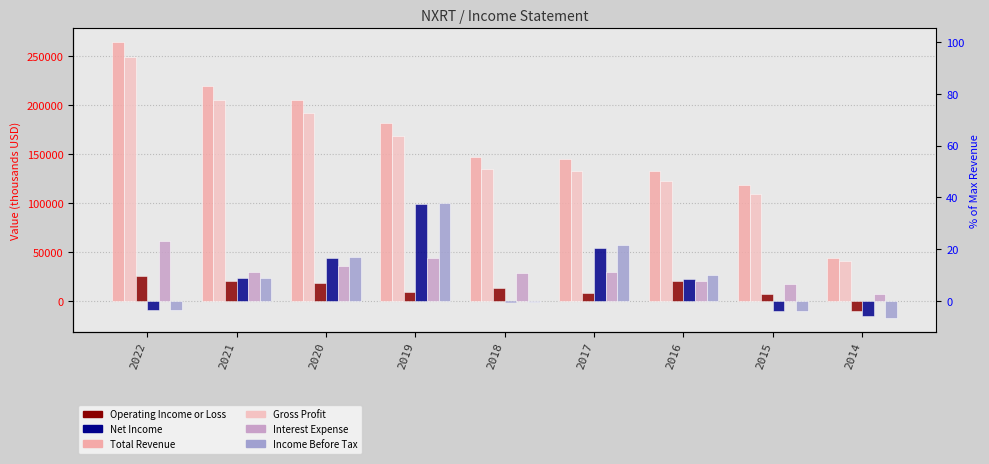

What is the greatest value displayed?

264000